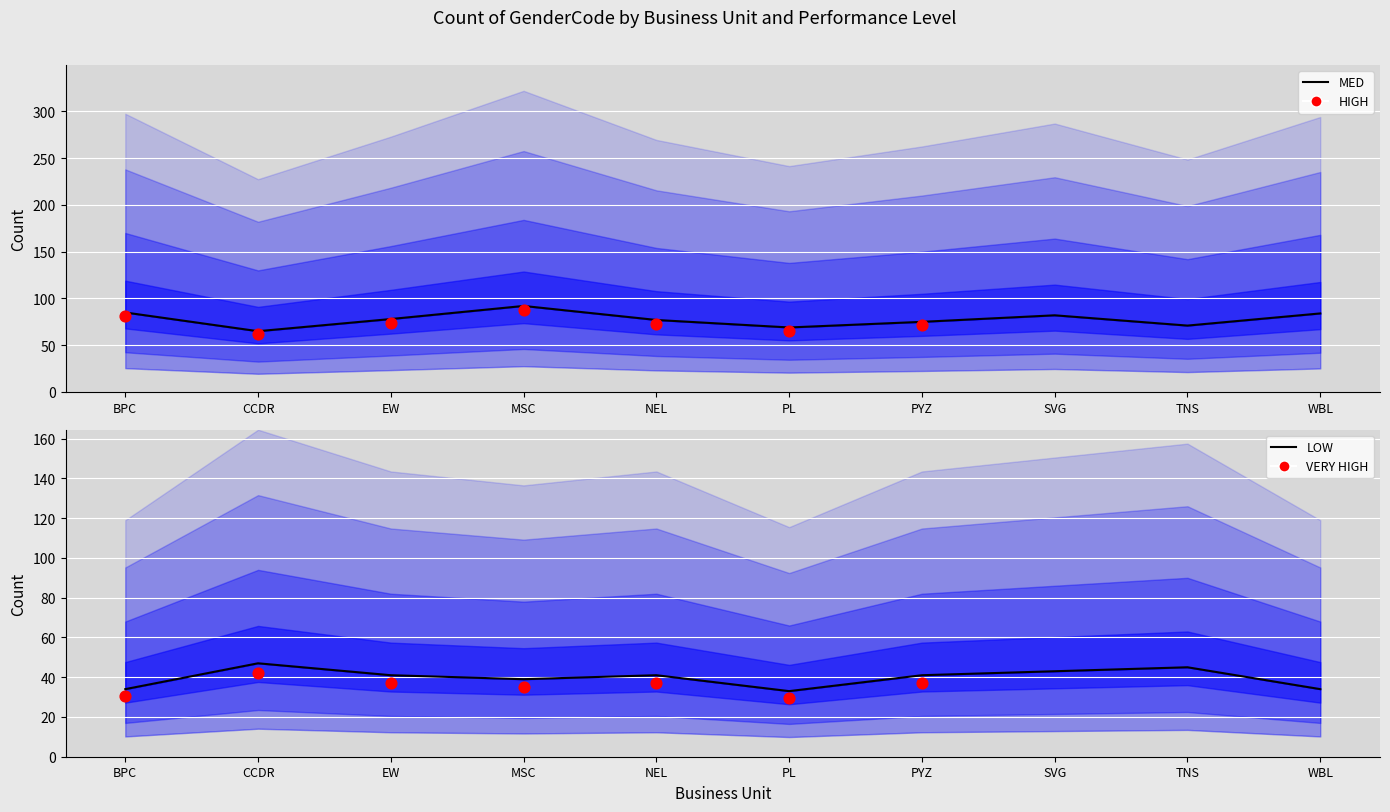

Which series reaches the minimum Y coordinate?

LOW